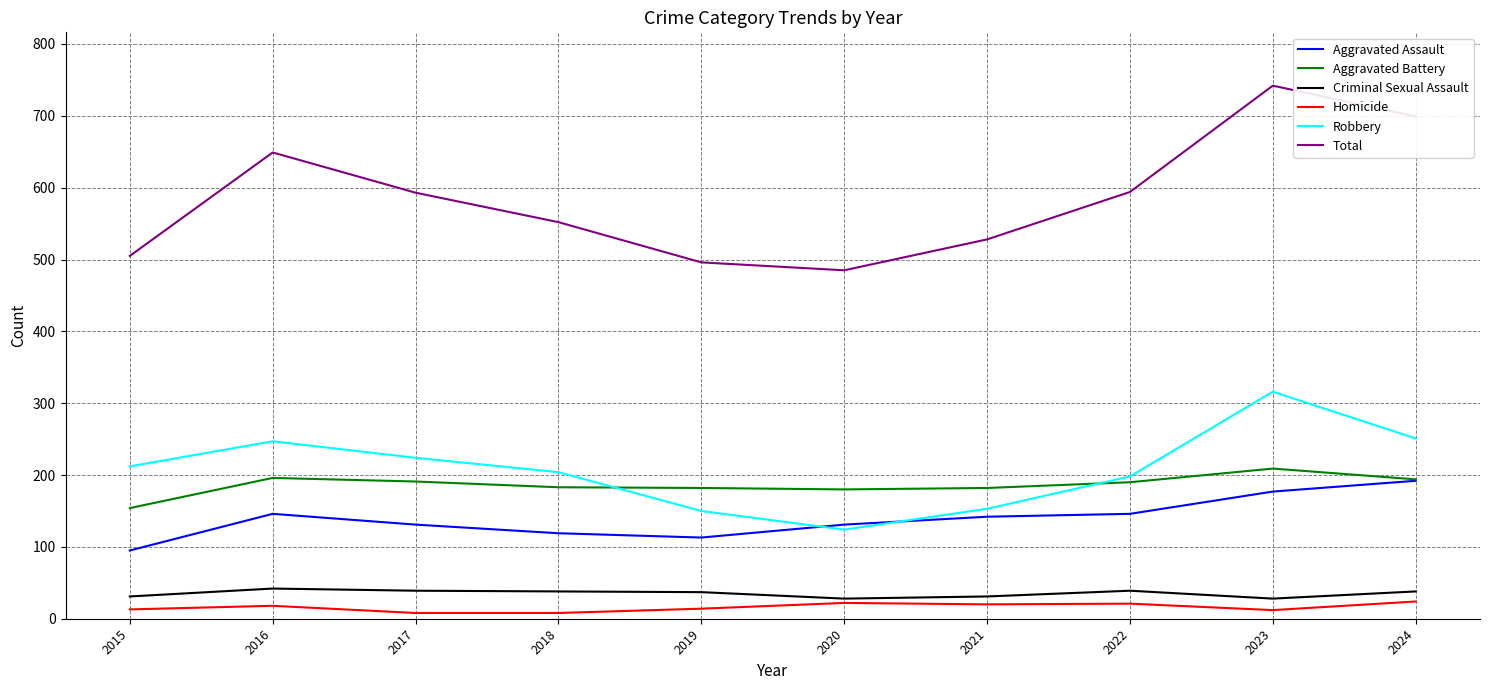

At which label does Total reach its peak?

2023